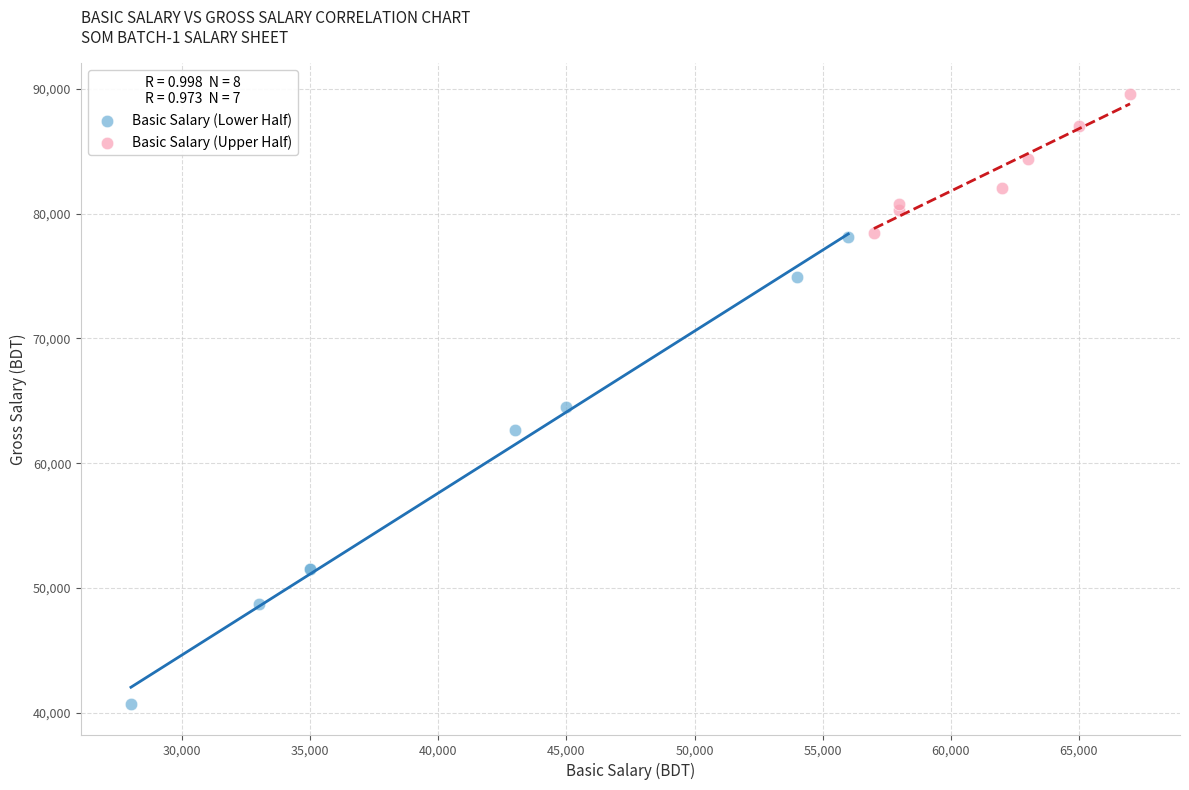

What are all the series names shown in the legend?

Basic Salary (Lower Half), Basic Salary (Upper Half)